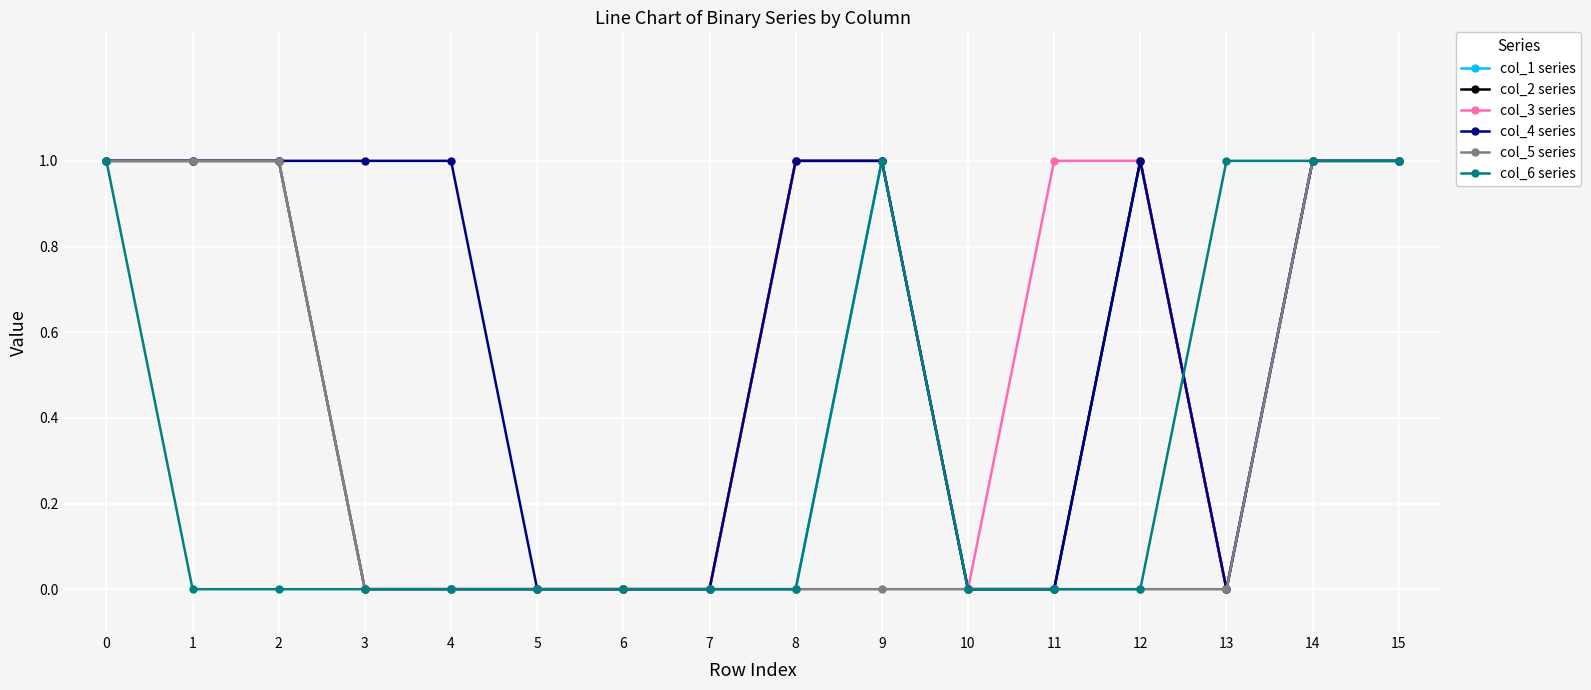

What is the difference between the maximum and minimum values in the col_4 series series?

1